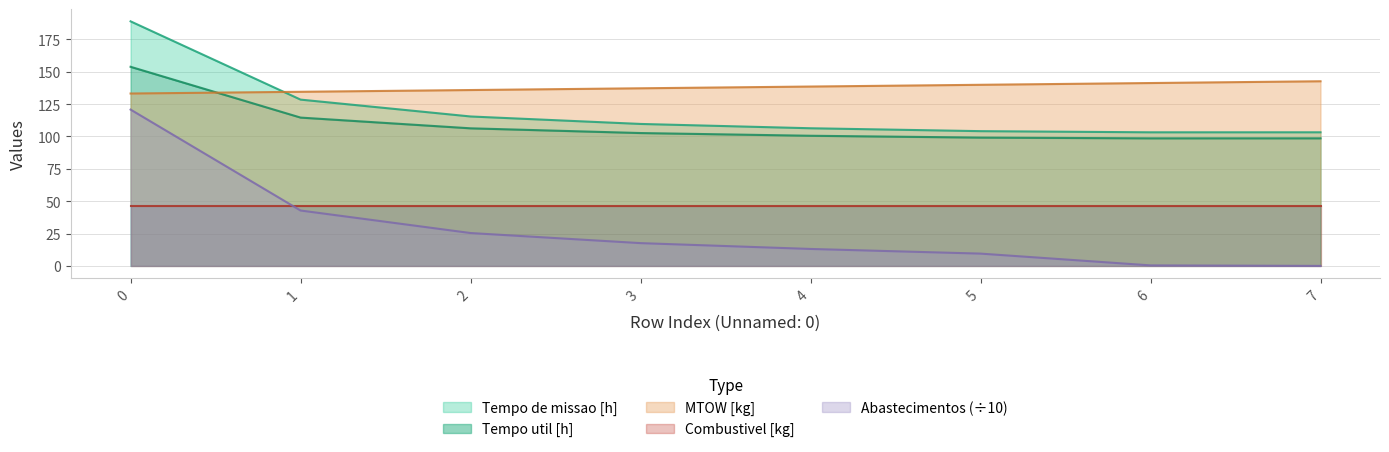

How many values in Abastecimentos are above zero?

7